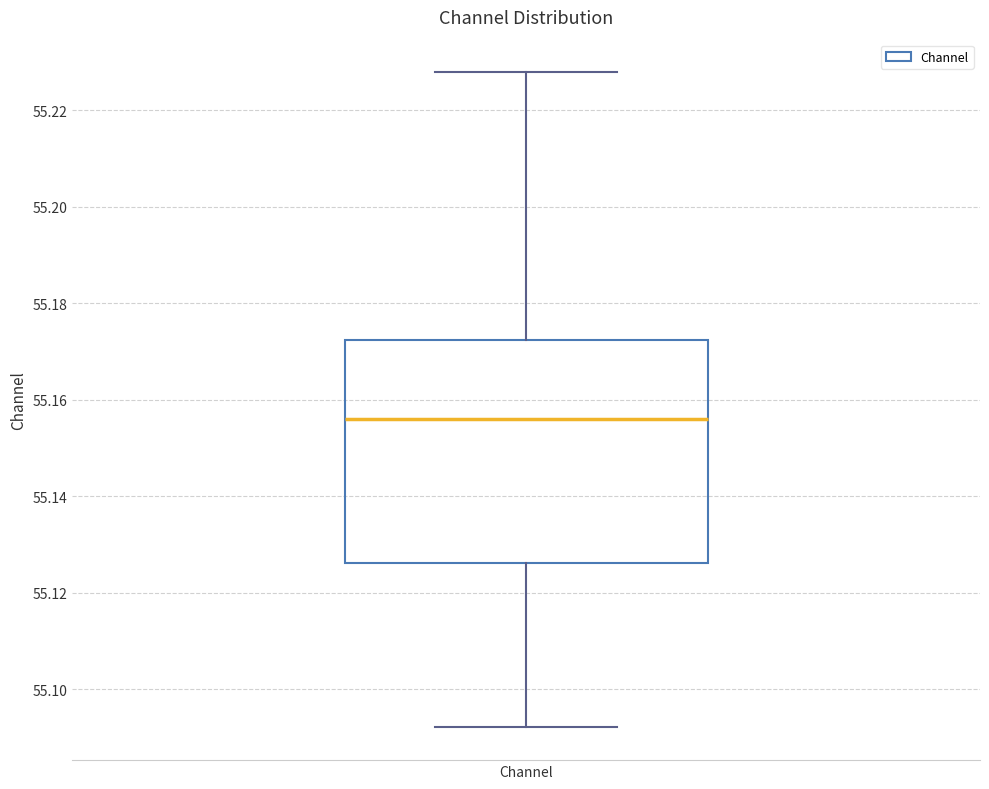

Where does the upper whisker of the box for Channel end on the y-axis? The values are not printed on the chart, so give them approximately, as read against the axis.

55.228